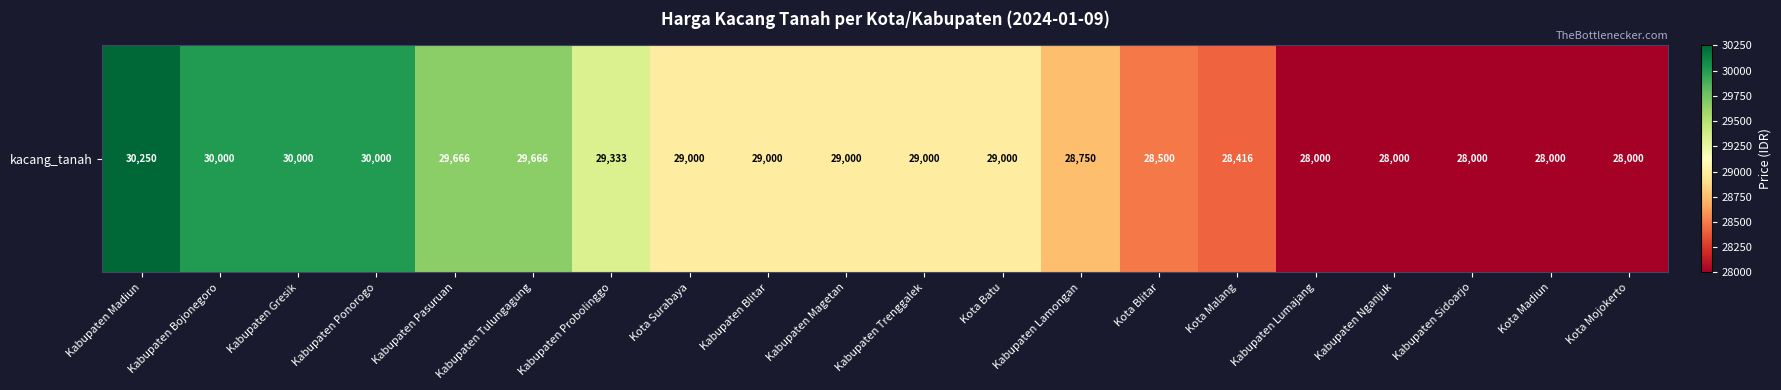

List the labels in order of value, largest first.

Kabupaten Madiun, Kabupaten Bojonegoro, Kabupaten Gresik, Kabupaten Ponorogo, Kabupaten Pasuruan, Kabupaten Tulungagung, Kabupaten Probolinggo, Kota Surabaya, Kabupaten Blitar, Kabupaten Magetan, Kabupaten Trenggalek, Kota Batu, Kabupaten Lamongan, Kota Blitar, Kota Malang, Kabupaten Lumajang, Kabupaten Nganjuk, Kabupaten Sidoarjo, Kota Madiun, Kota Mojokerto